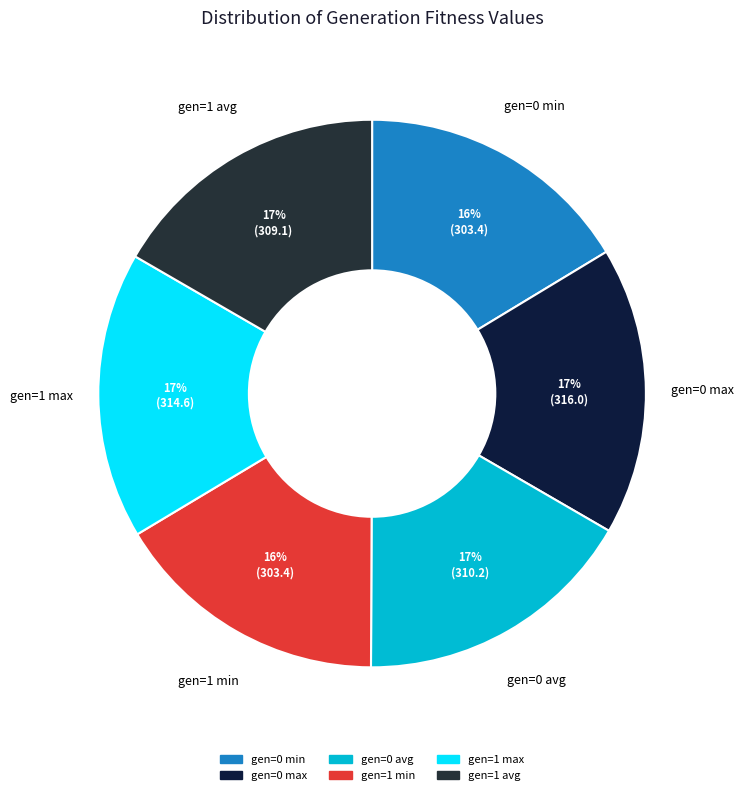

Is the sum of gen=0 avg and gen=1 min greater than half?

No